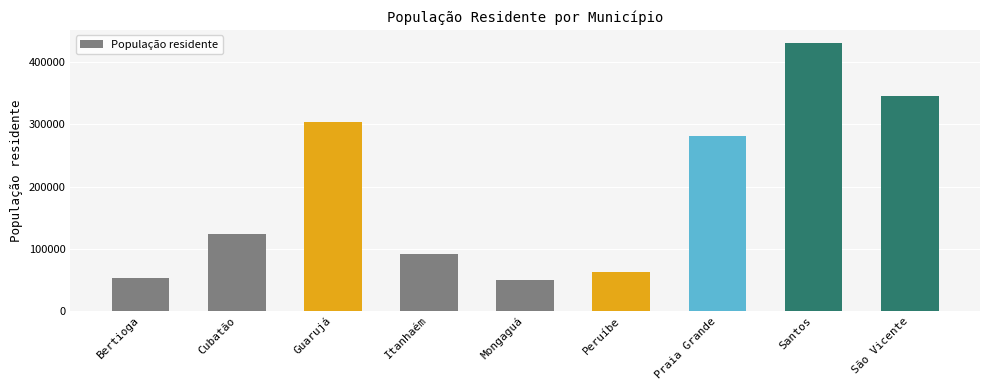

Reading right to left, what are all the values shown in this chart?

346467	430702	281433	62864	49553	92095	303137	123744	52109